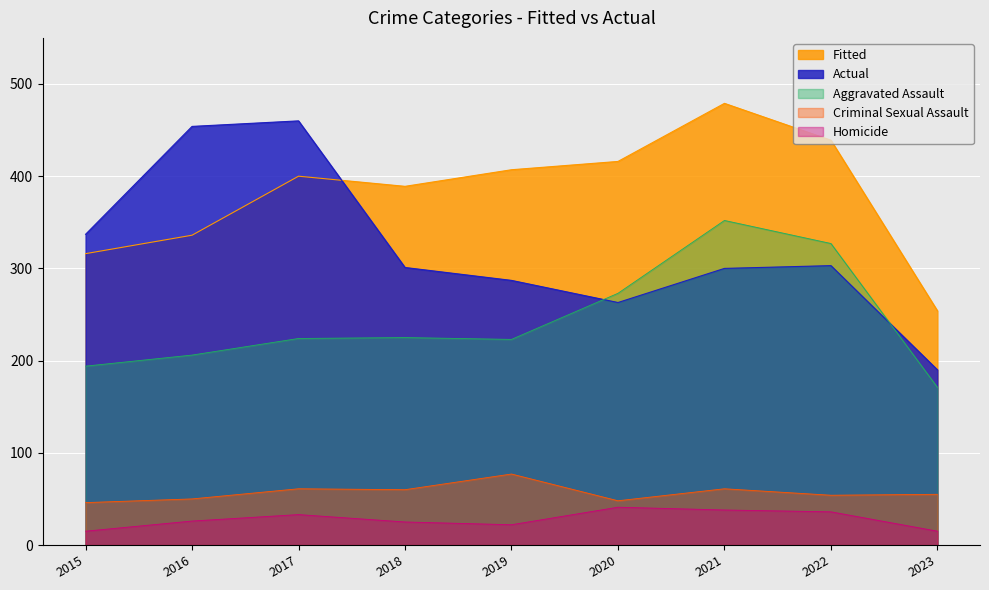

What is the difference between the maximum and second lowest values in the Criminal Sexual Assault series?

29